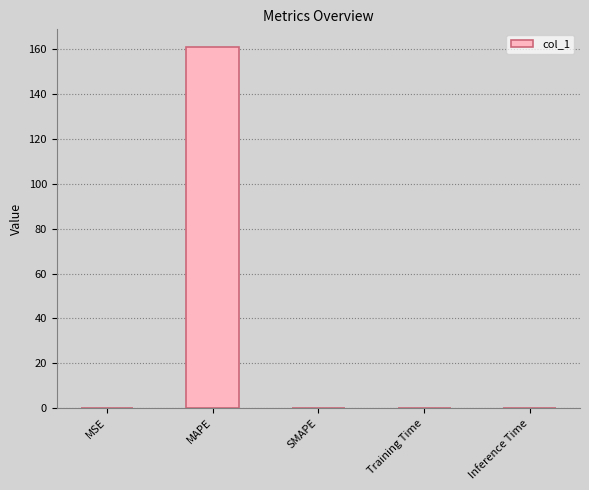

What is the difference between the values at MSE and MAPE?

160.9